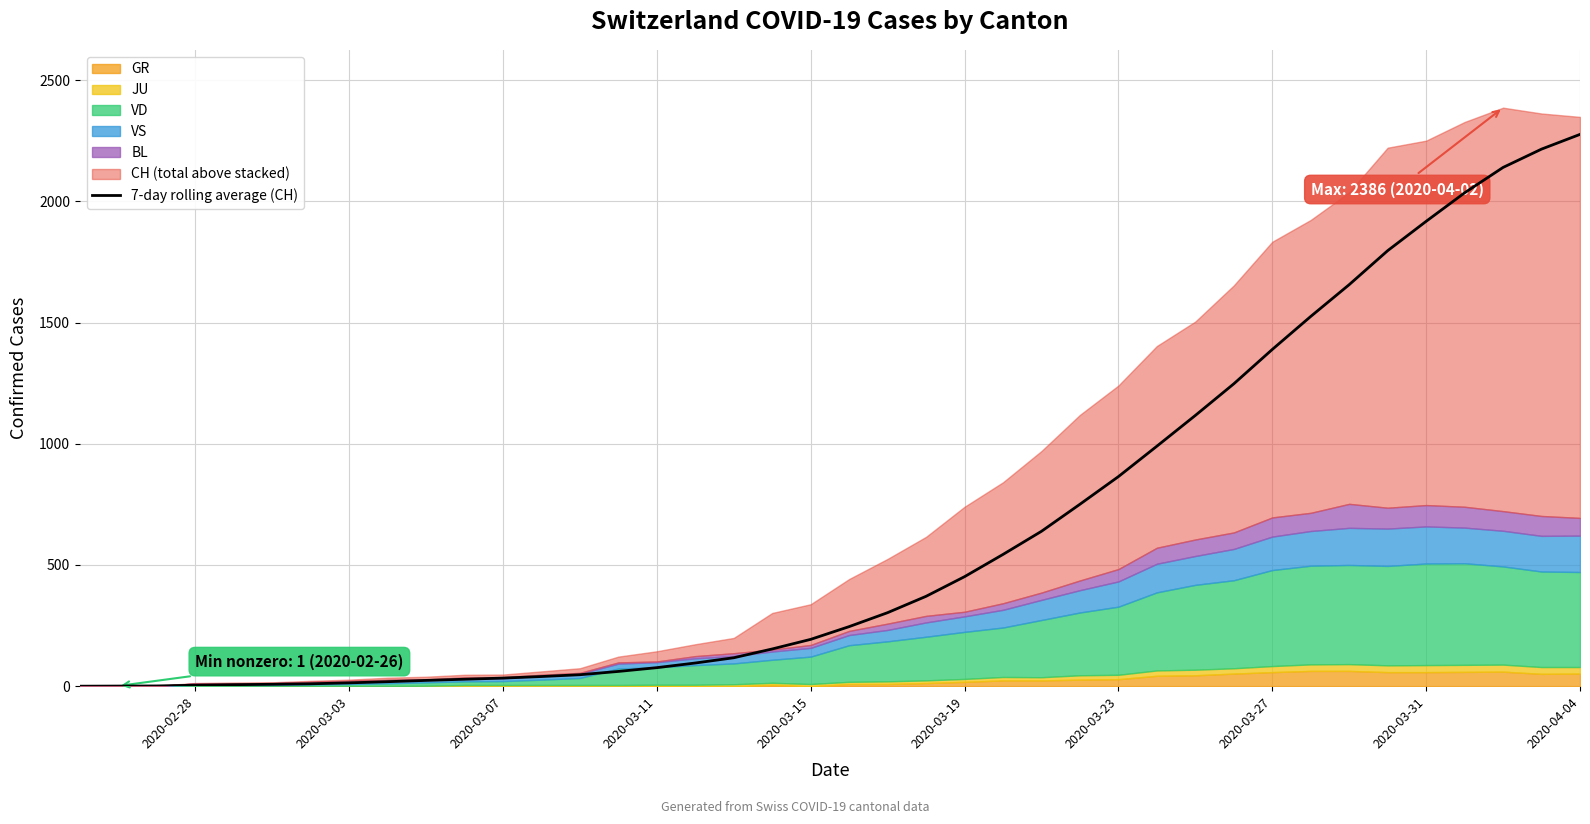

Which category has the highest value in the 7-day rolling average (CH) series?

2020-04-04